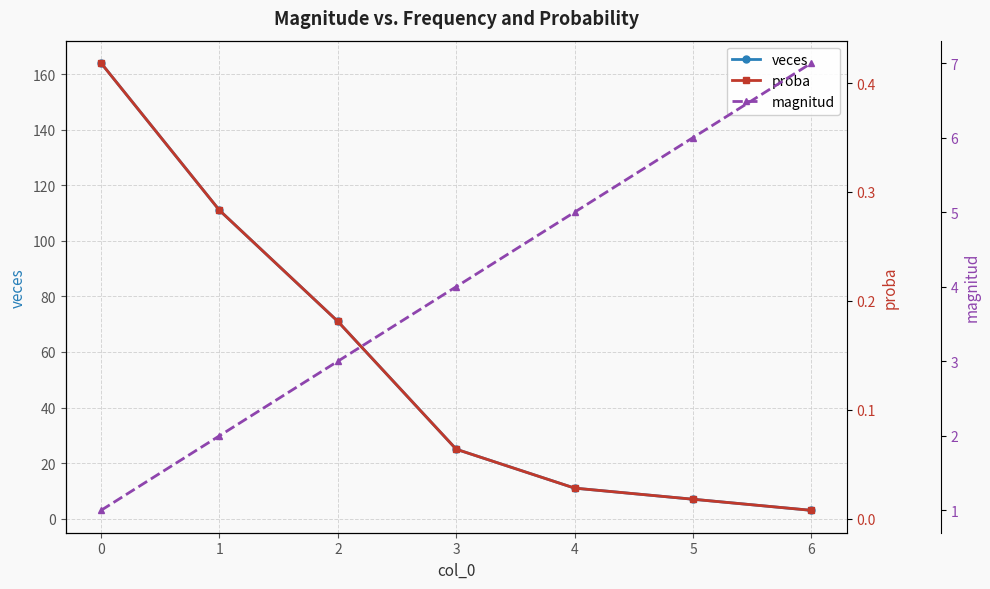

Rank the series at 0 from lowest to highest value.

proba, magnitud, veces